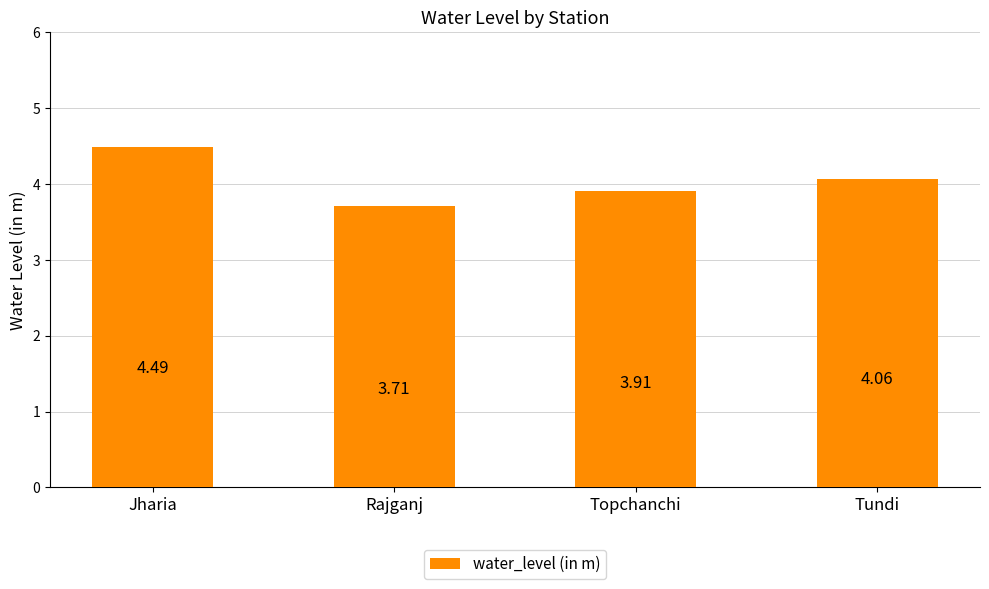

List the labels in order of value, smallest first.

Rajganj, Topchanchi, Tundi, Jharia